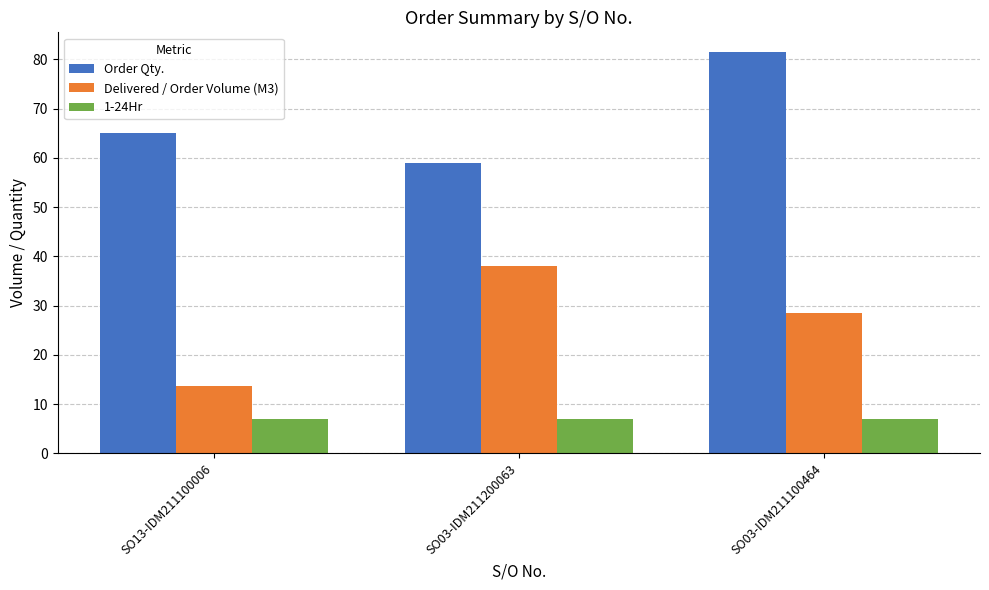

Rank the series by their maximum value, from lowest to highest.

1-24Hr, Delivered / Order Volume (M3), Order Qty.